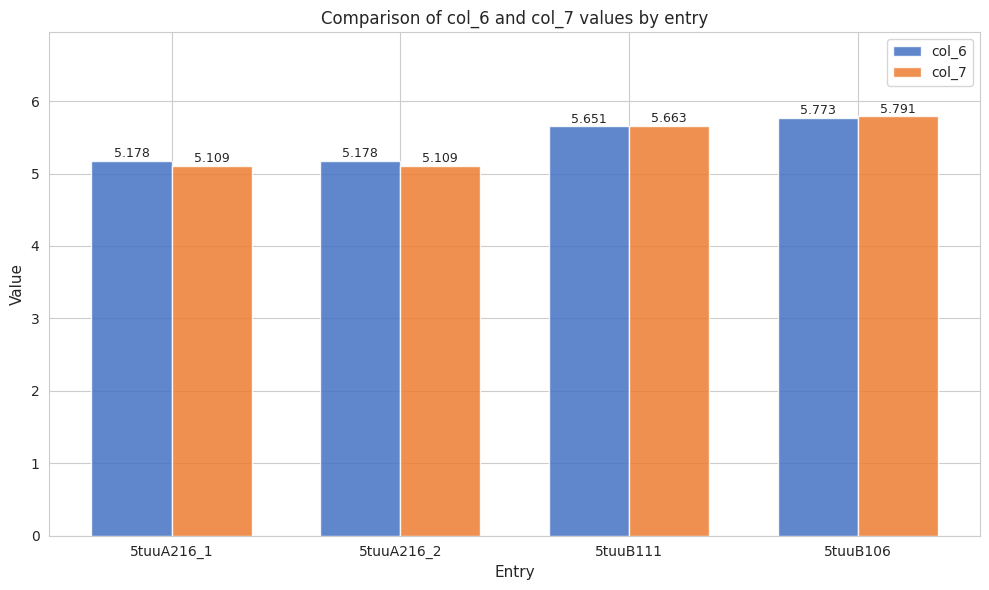

What is the label of the 2nd bar from the right?

5tuuB111